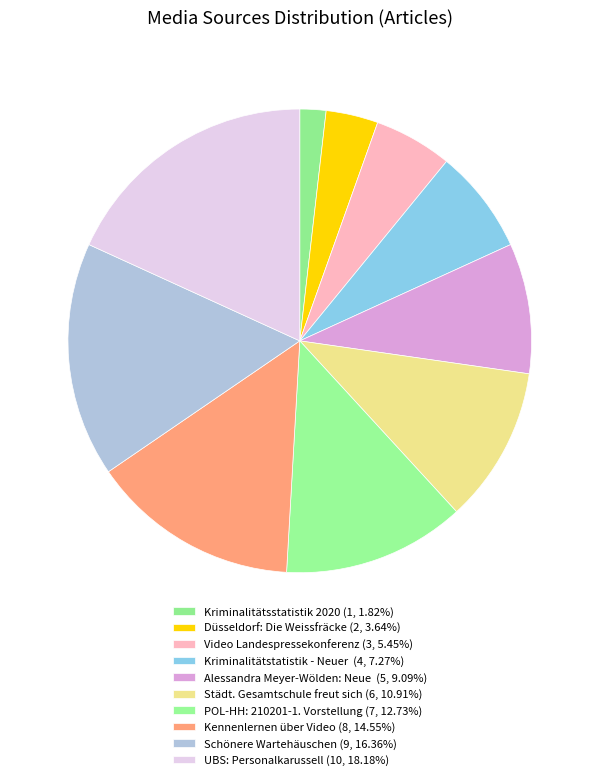

Is there any slice that represents more than half of the pie?

No